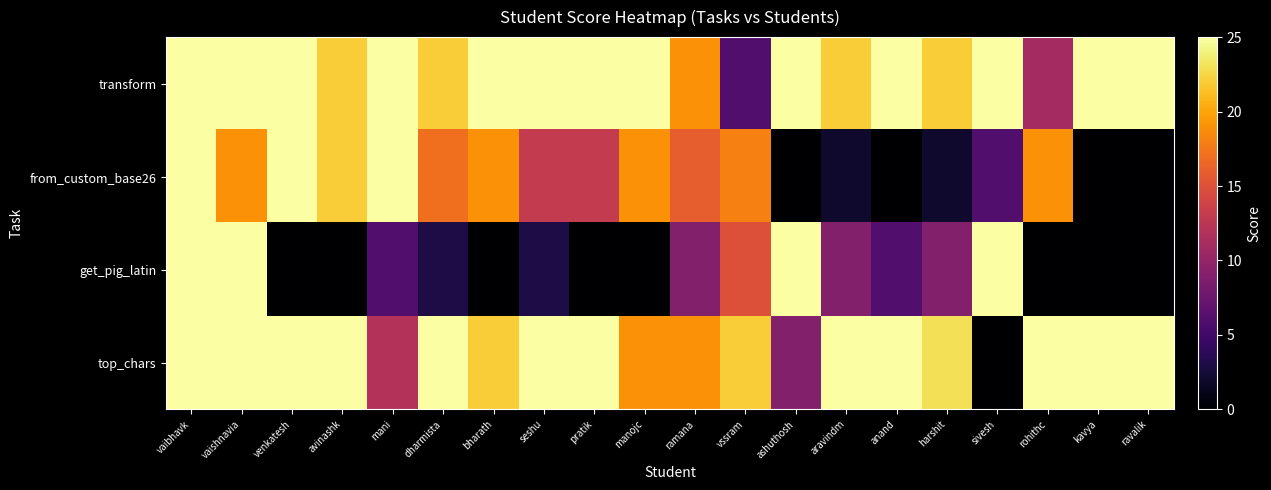

How many data points in top_chars are less than 25?

8